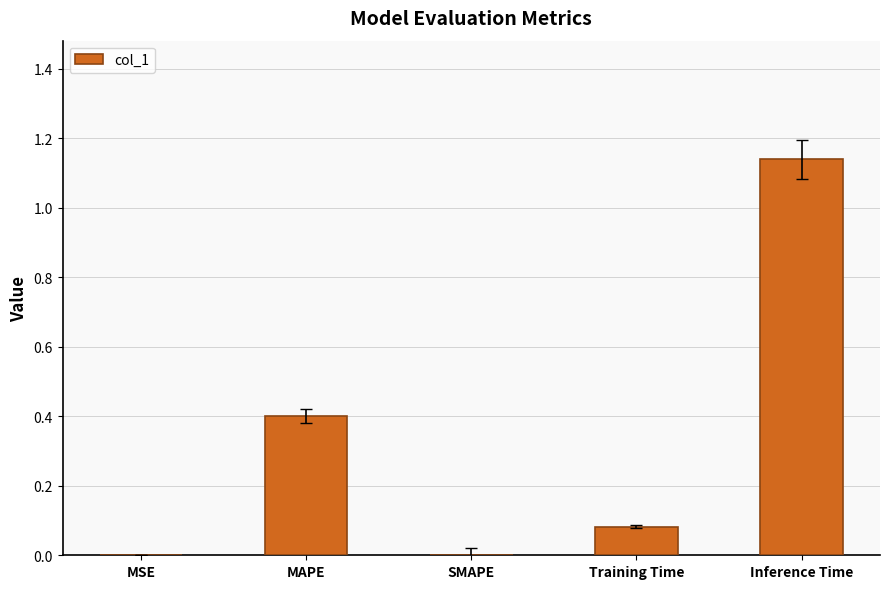

Between Training Time and Inference Time, which is larger?

Inference Time